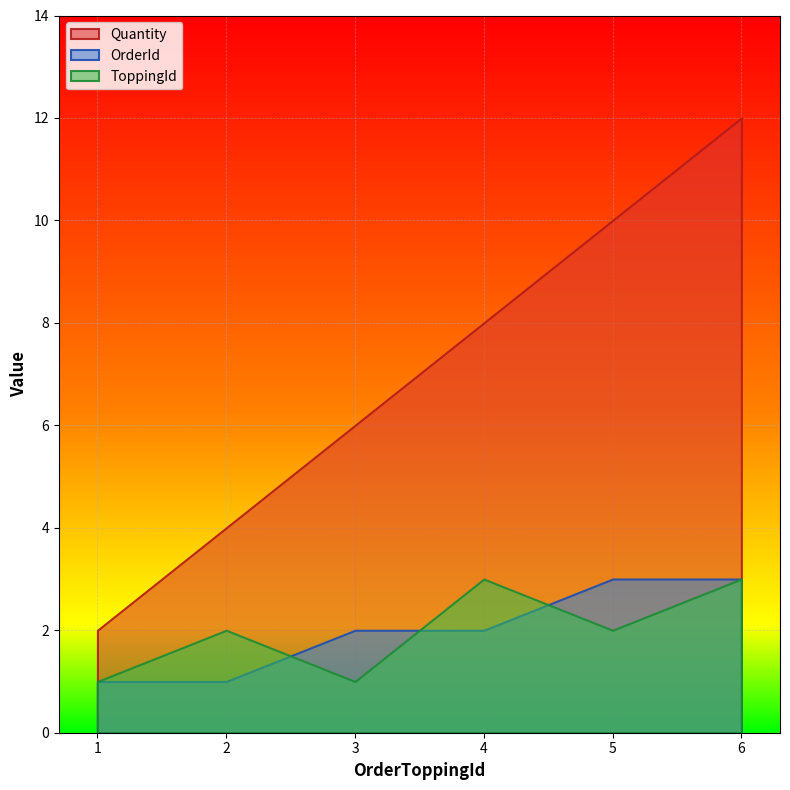

How many data points does each series have?

6